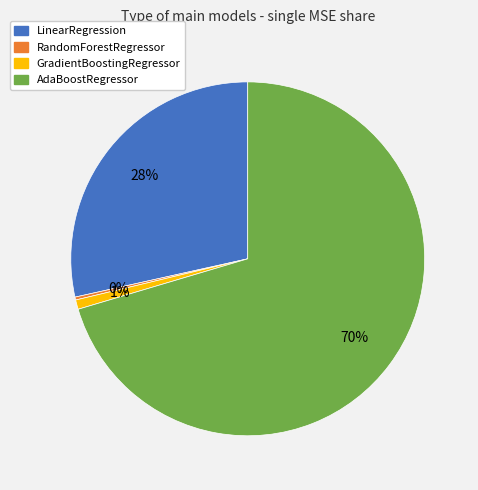

Which category has the biggest portion of the pie?

AdaBoostRegressor